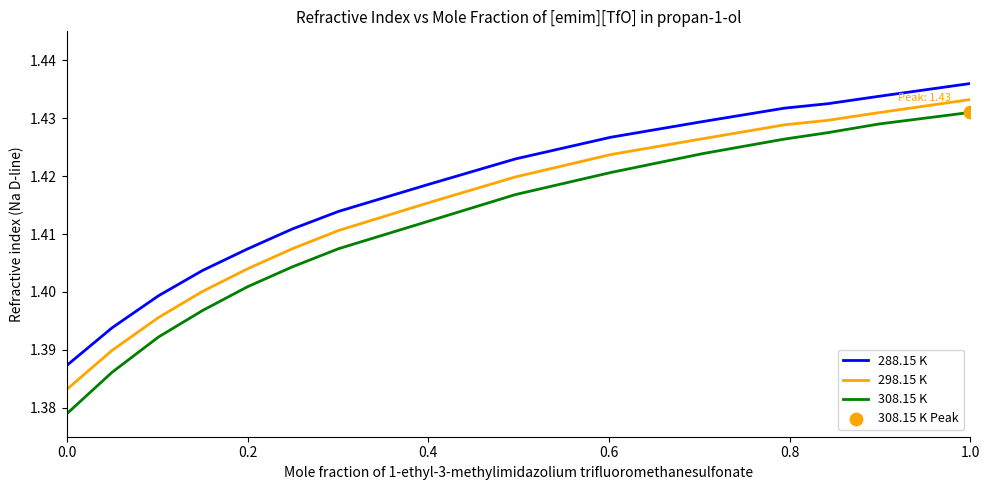

Which series has the largest total across all categories?

288.15 K